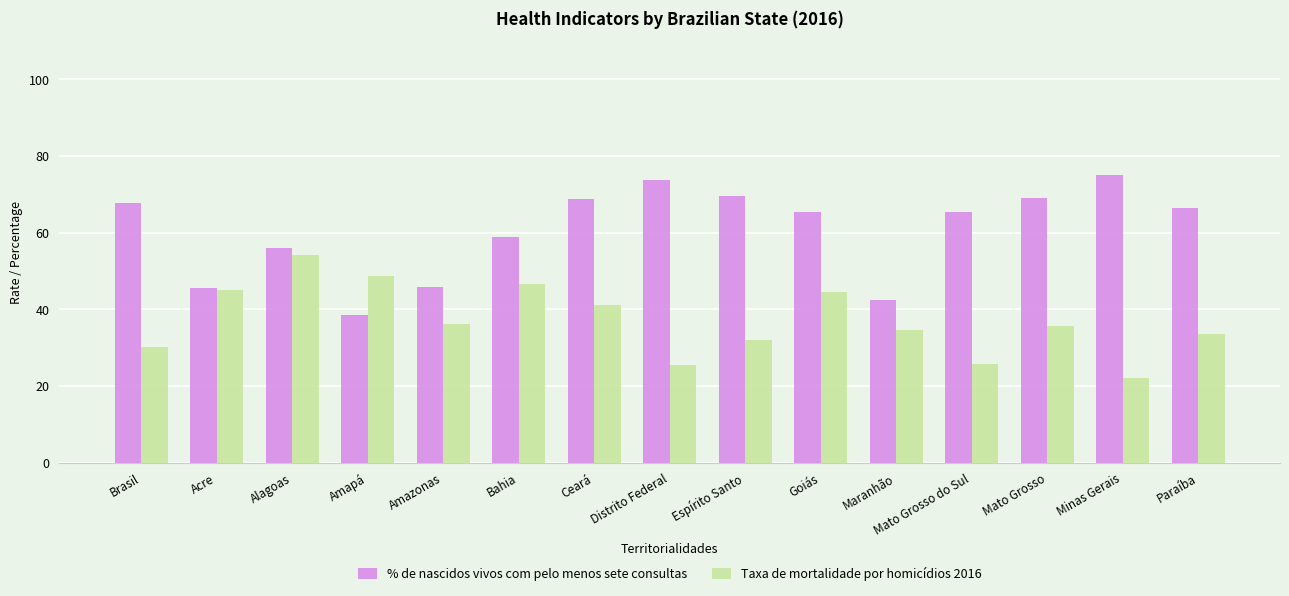

Read the Taxa de mortalidade por homicídios 2016 value at Acre.

44.9